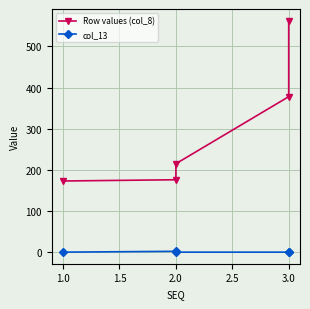

Between 1.0 and 1.5, which is larger?

1.5